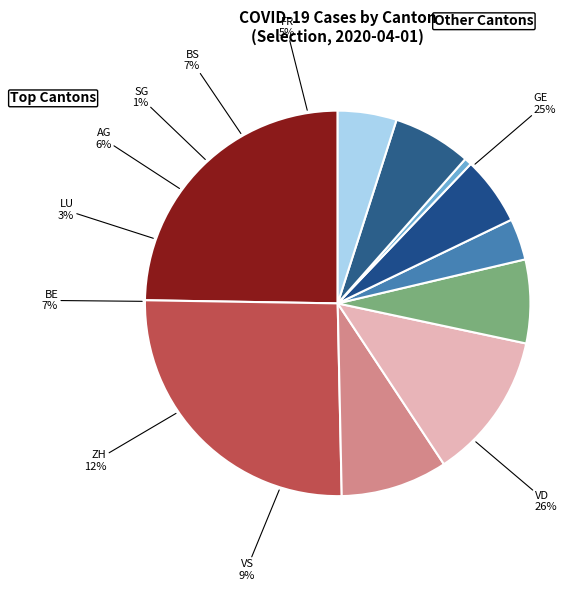

Which slice is the largest?

VD